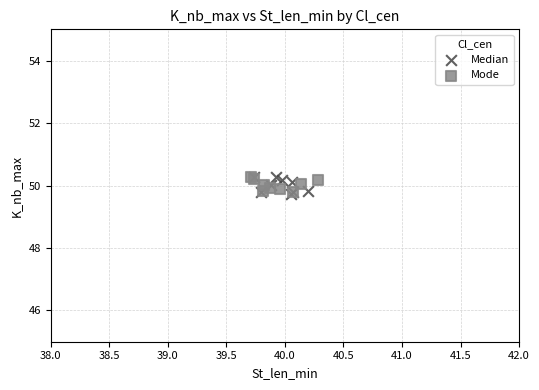

What are all the series names shown in the legend?

Median, Mode